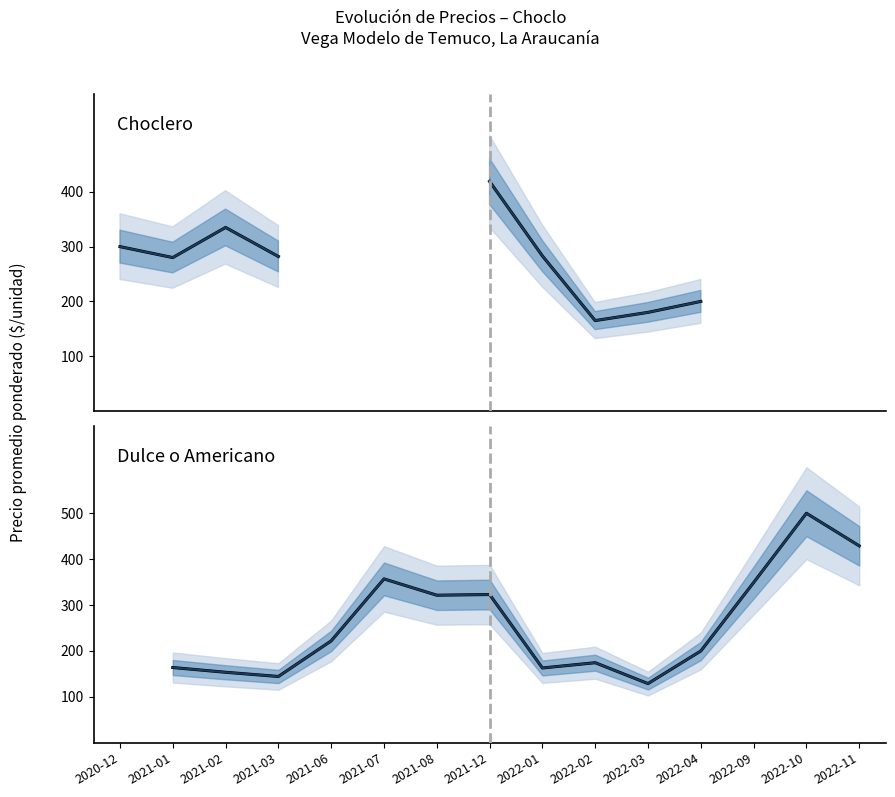

Is this an area chart (filled region under the line)?

No